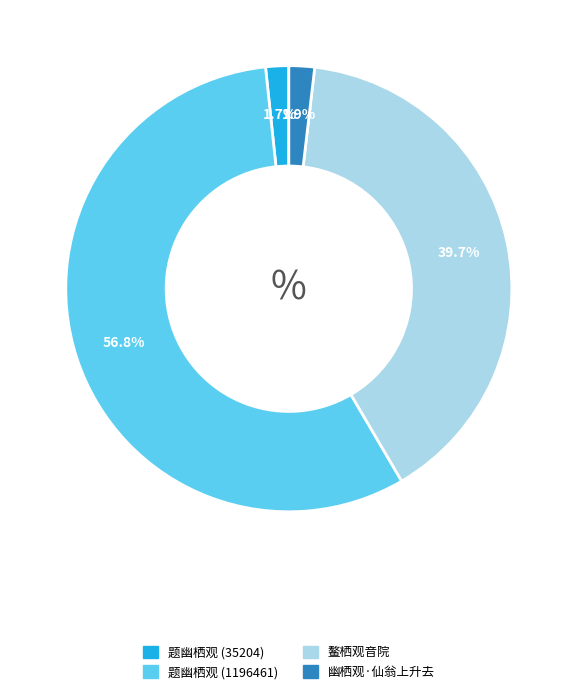

What is the majority slice?

题幽栖观 (1196461)